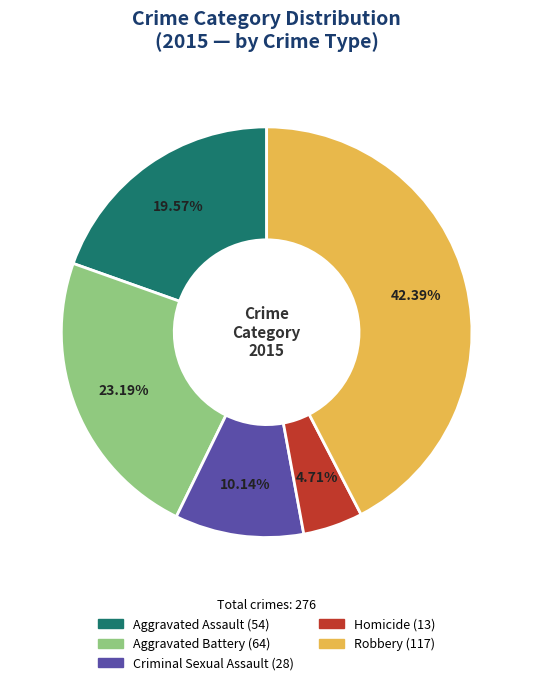

What percentage is the Criminal Sexual Assault slice, to the nearest percent?

10%